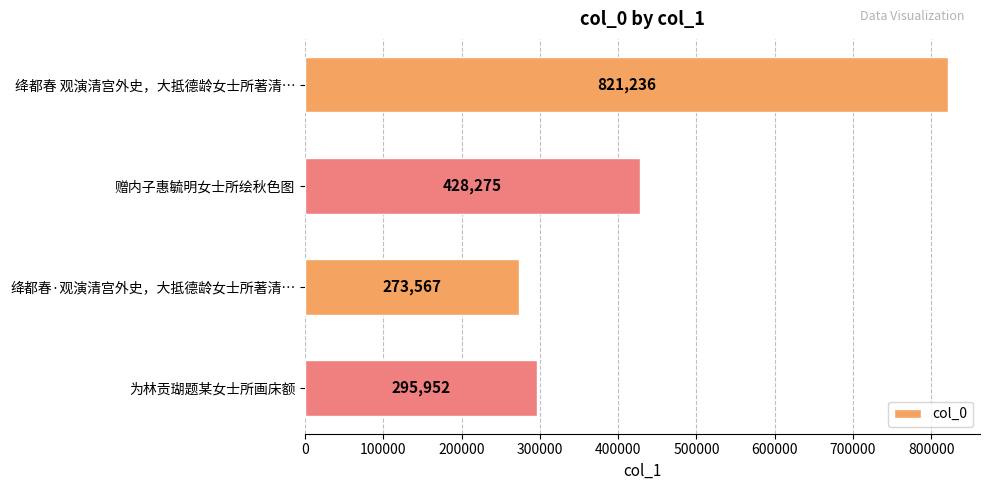

The chart shows a value of 452760 at 绛都春·观演清宫外史，大抵德龄女士所著清…. True or false?

False